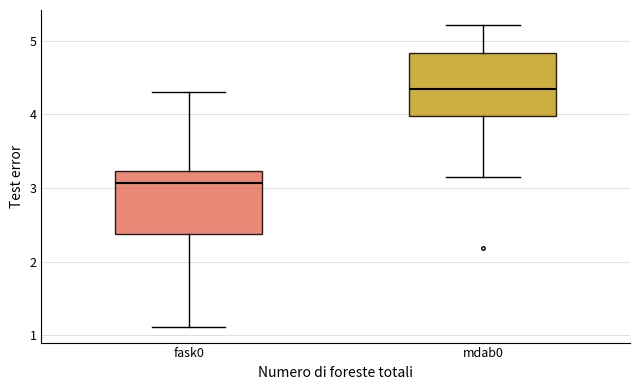

Reading left to right, read every box against the y-axis: the position of its median line, the range the box covers, and the ends of its whiskers. The values are not printed on the chart, so give them approximately, as read against the axis.

fask0: median 3.1, box 2.4 to 3.2, whiskers 1.1 to 4.3
mdab0: median 4.3, box 4.0 to 4.8, whiskers 3.1 to 5.2